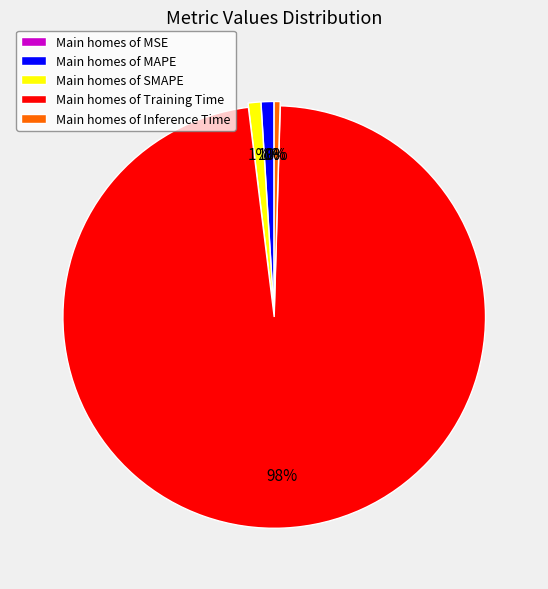

Which slice is the largest?

Main homes of Training Time